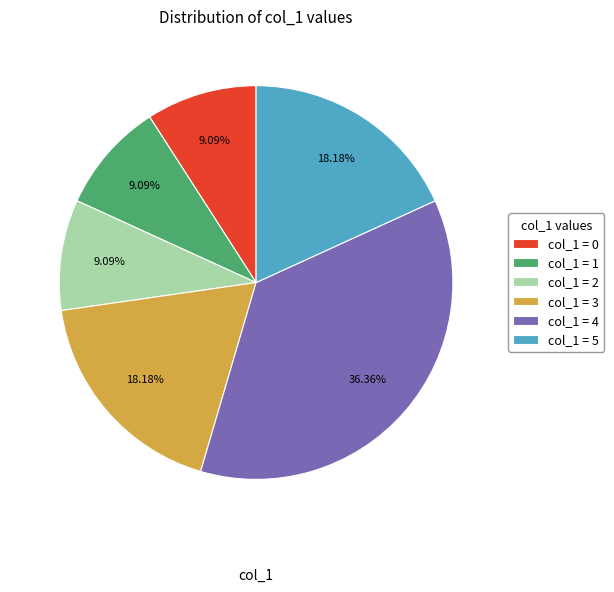

Count the number of slices in the pie.

6